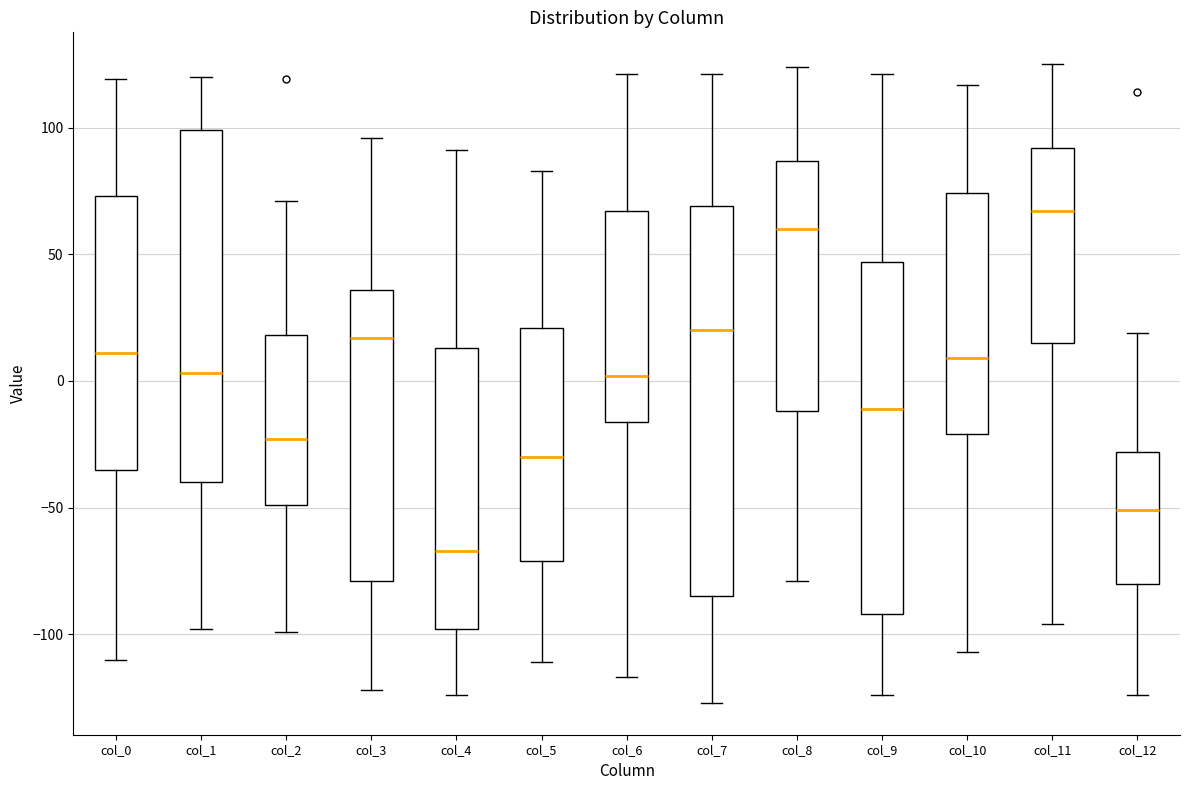

Reading left to right, transcribe this box plot: for each box, give where its median line is, the range the box spans, and where its two whiskers end, as read against the y-axis. The values are not printed on the chart, so give them approximately, as read against the axis.

col_0: median 10, box -35 to 75, whiskers -110 to 120
col_1: median 5, box -40 to 100, whiskers -100 to 120
col_2: median -25, box -50 to 20, whiskers -100 to 70
col_3: median 15, box -80 to 35, whiskers -120 to 95
col_4: median -65, box -100 to 15, whiskers -125 to 90
col_5: median -30, box -70 to 20, whiskers -110 to 85
col_6: median 0, box -15 to 65, whiskers -115 to 120
col_7: median 20, box -85 to 70, whiskers -125 to 120
col_8: median 60, box -10 to 85, whiskers -80 to 125
col_9: median -10, box -90 to 45, whiskers -125 to 120
col_10: median 10, box -20 to 75, whiskers -105 to 115
col_11: median 65, box 15 to 90, whiskers -95 to 125
col_12: median -50, box -80 to -30, whiskers -125 to 20